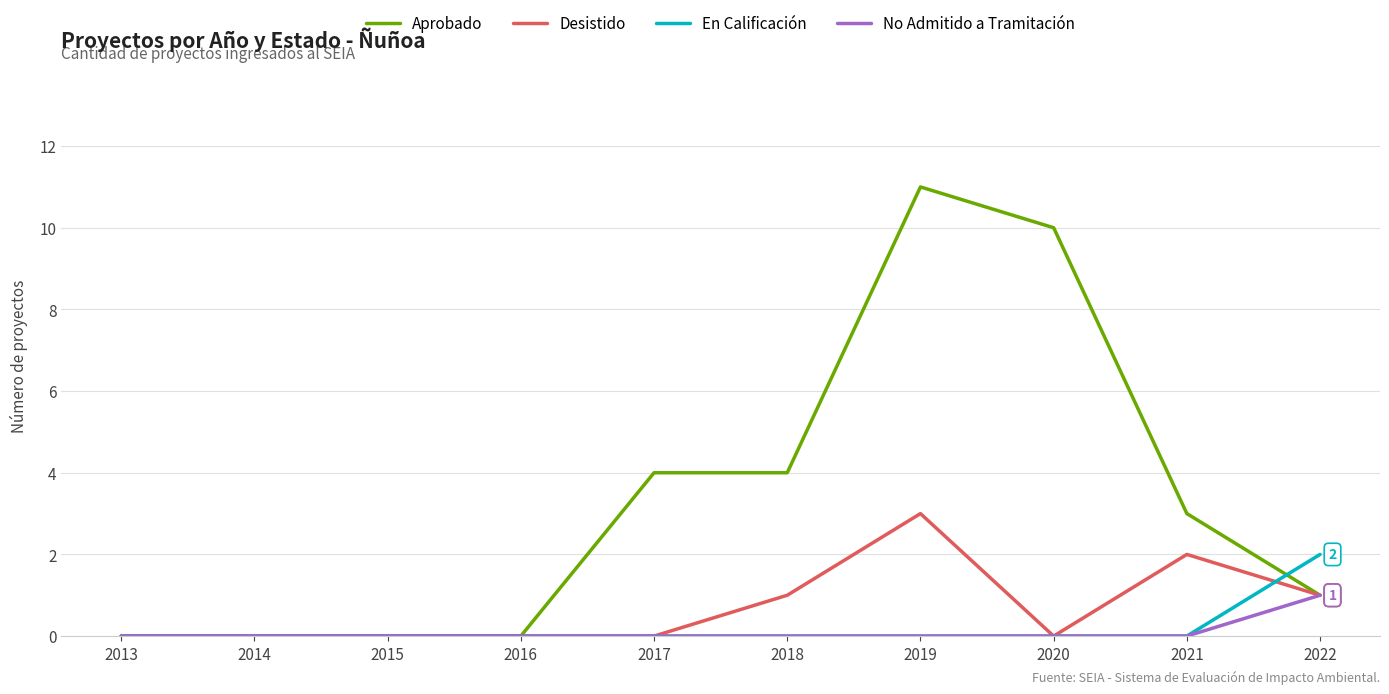

Reading left to right, what are all the values shown in this chart?

Aprobado: 2013=0	2014=0	2015=0	2016=0	2017=4	2018=4	2019=11	2020=10	2021=3	2022=1
Desistido: 2013=0	2014=0	2015=0	2016=0	2017=0	2018=1	2019=3	2020=0	2021=2	2022=1
En Calificación: 2013=0	2014=0	2015=0	2016=0	2017=0	2018=0	2019=0	2020=0	2021=0	2022=2
No Admitido a Tramitación: 2013=0	2014=0	2015=0	2016=0	2017=0	2018=0	2019=0	2020=0	2021=0	2022=1